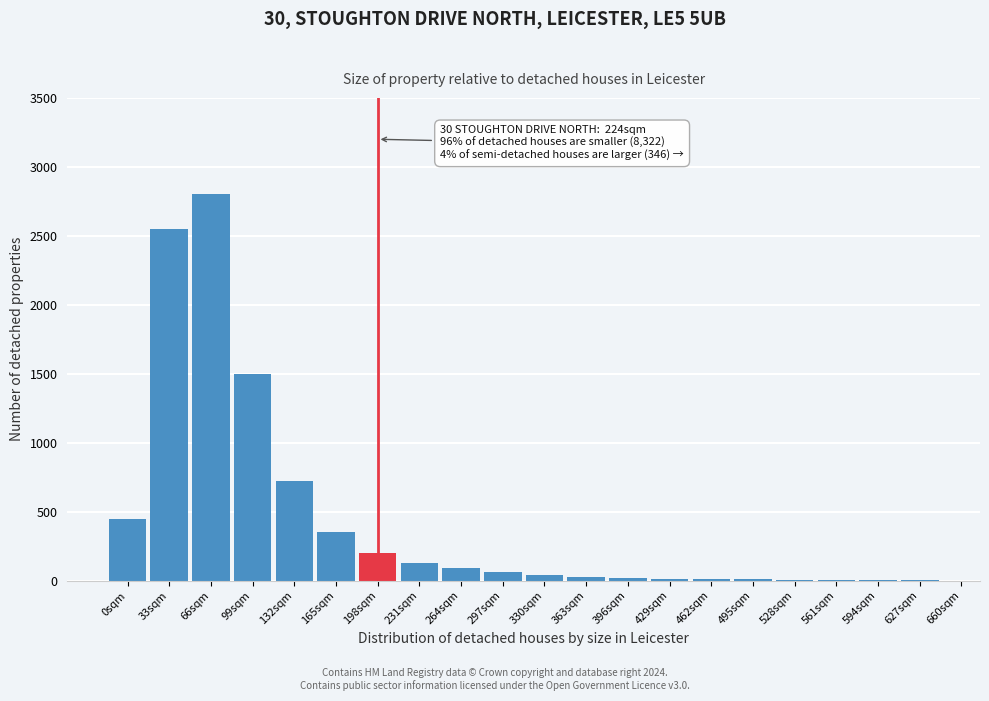

Where is the data nearest to the value 1401?

99sqm